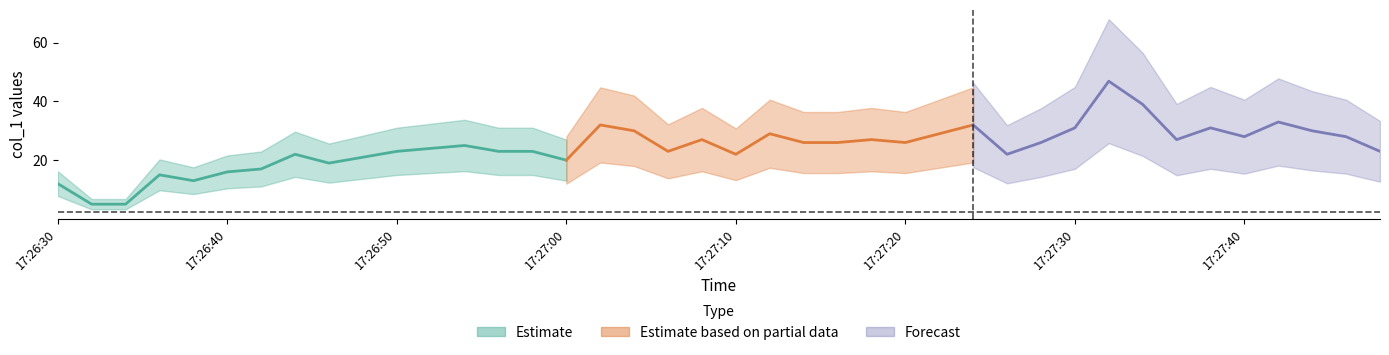

What is the ratio of the value at 17:27:38 to the value at 17:27:18?

1.1